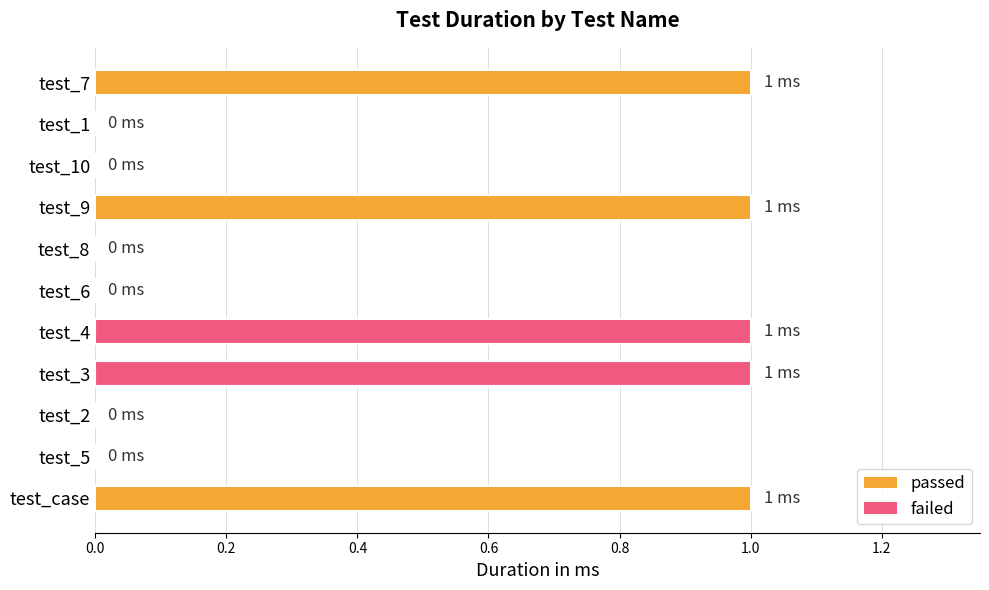

Between test_5 and test_4, which is larger?

test_4